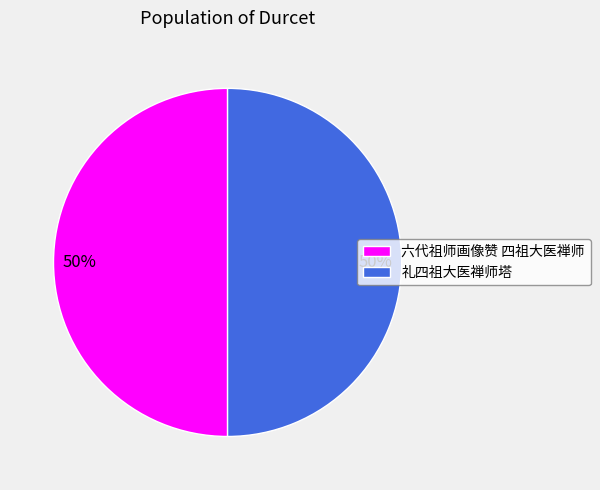

The 六代祖师画像赞 四祖大医禅师 slice represents 64% of the pie. True or false?

False